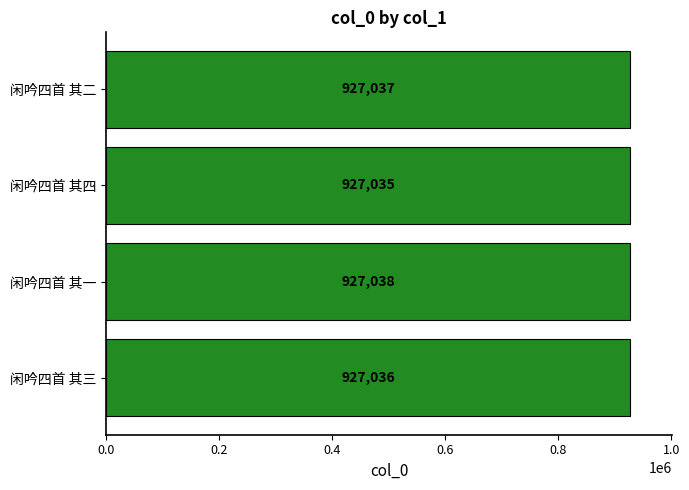

What value does the data have at 闲吟四首 其二?

927037